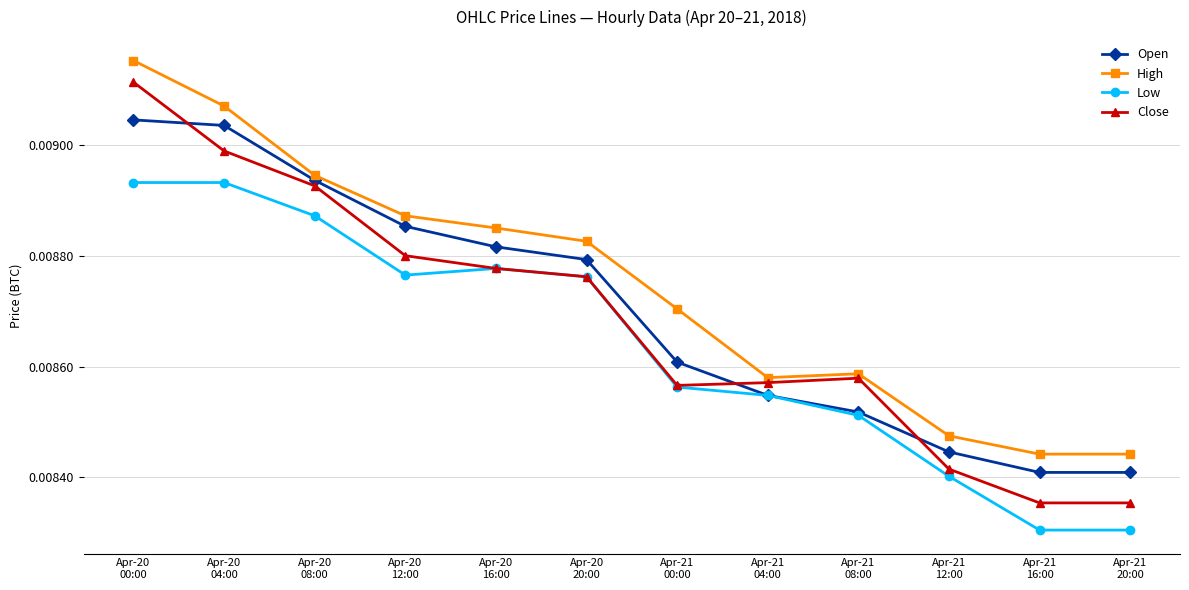

Is the value of Low at Apr-21
08:00 greater than the value of Open at Apr-20
12:00?

No